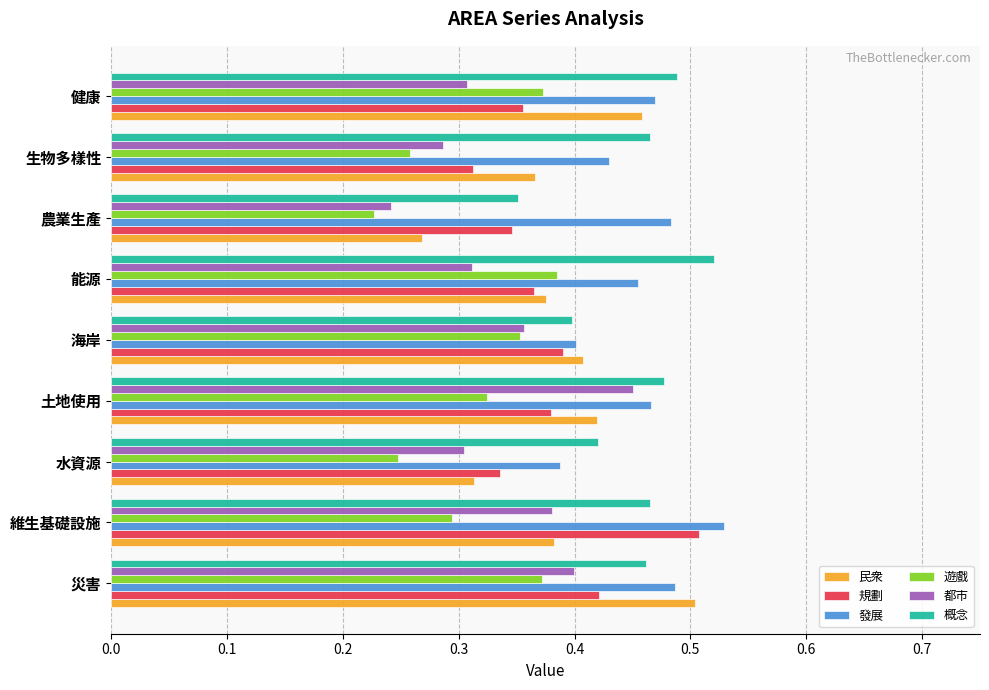

Where is 規劃 nearest to the value 0?

生物多樣性